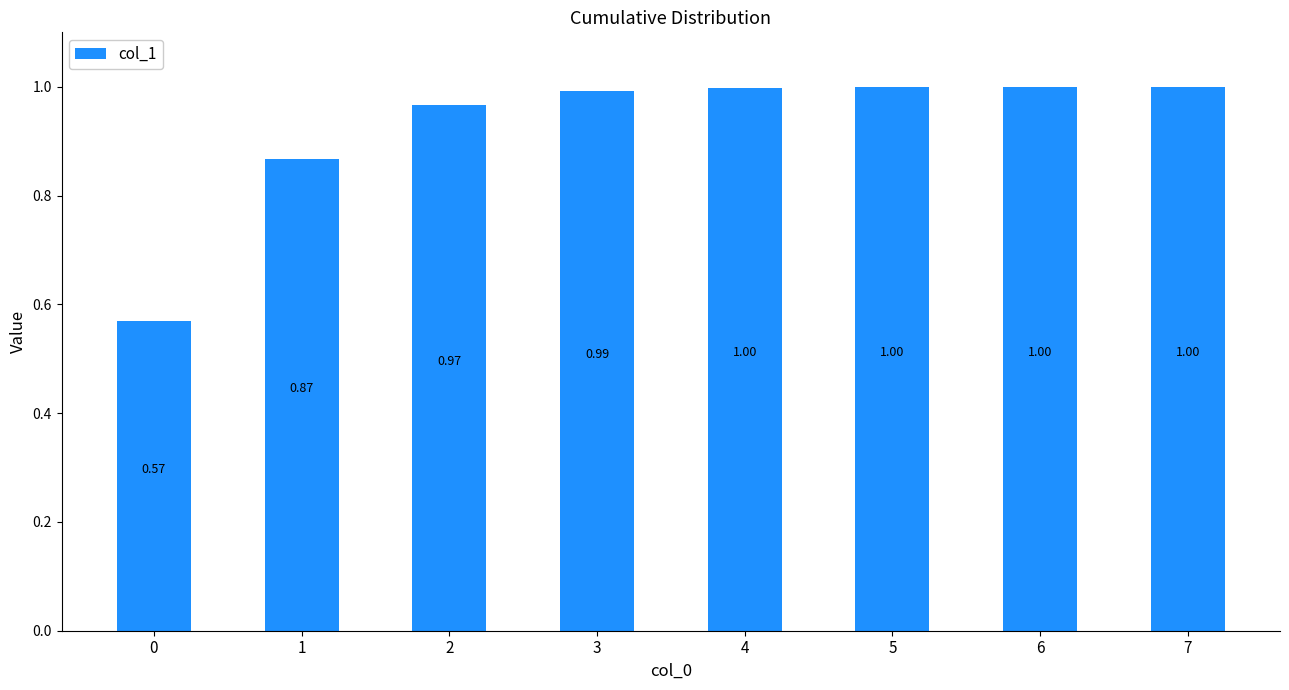

True or false: the data shows 0.4 at 2.

False